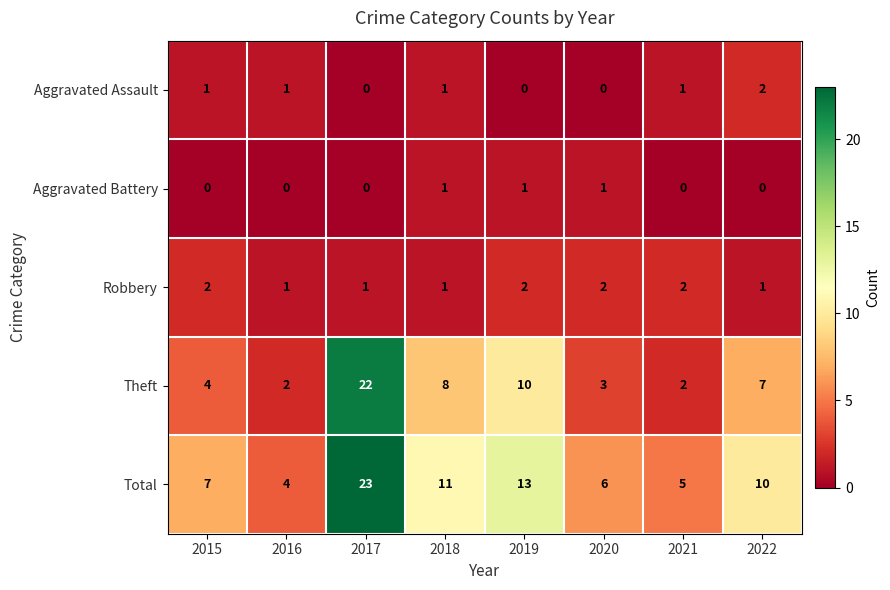

Which series has the largest range (max minus min)?

Theft